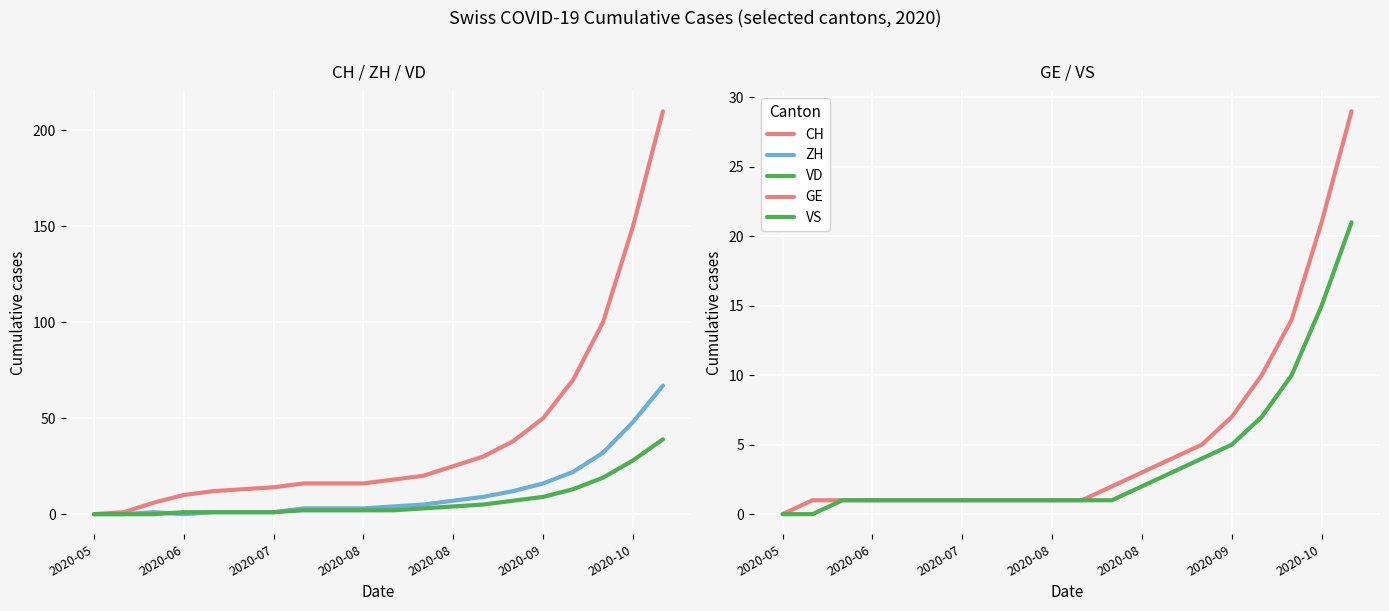

The GE series shows 21 at 2020-10. True or false?

True